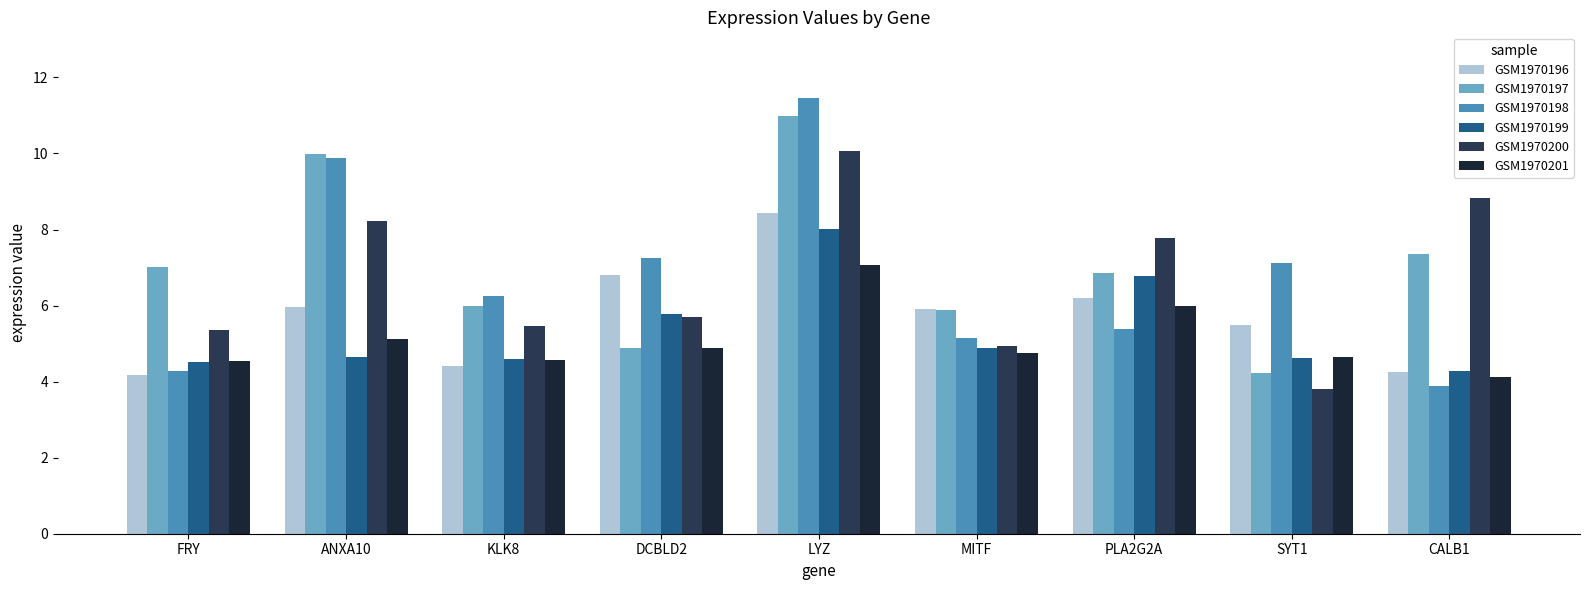

True or false: GSM1970200 has a value of 6.8 at MITF.

False